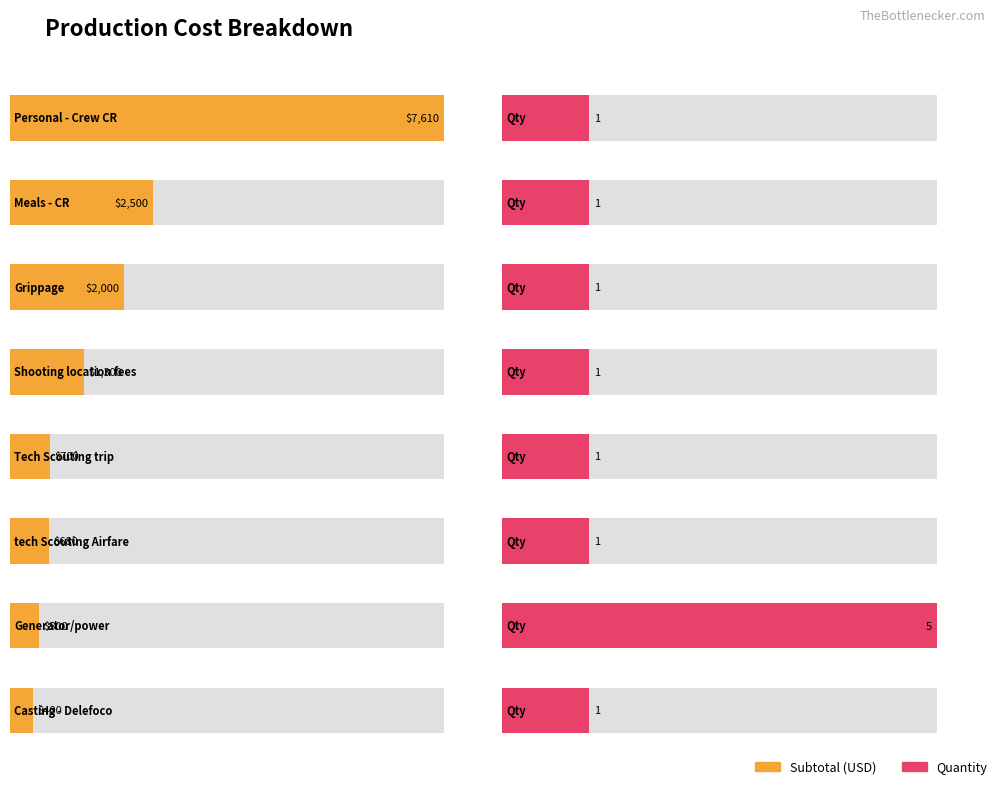

Is it true that Cant. Estim. equals 5.0 at Generator/power?

True